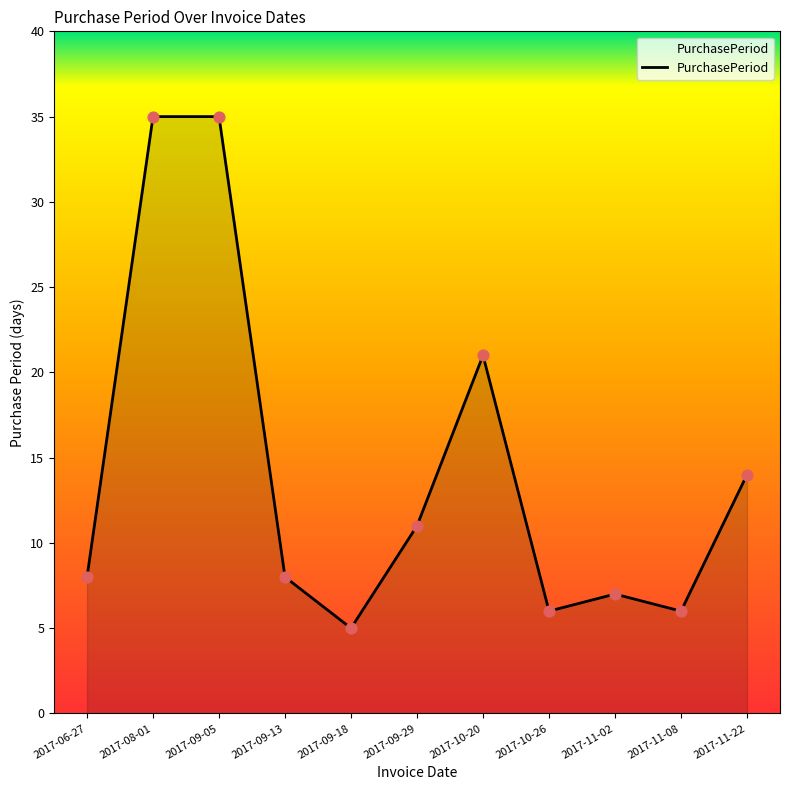

Approximately how many times larger is the value at 2017-09-29 compared to 2017-11-02?

1.6